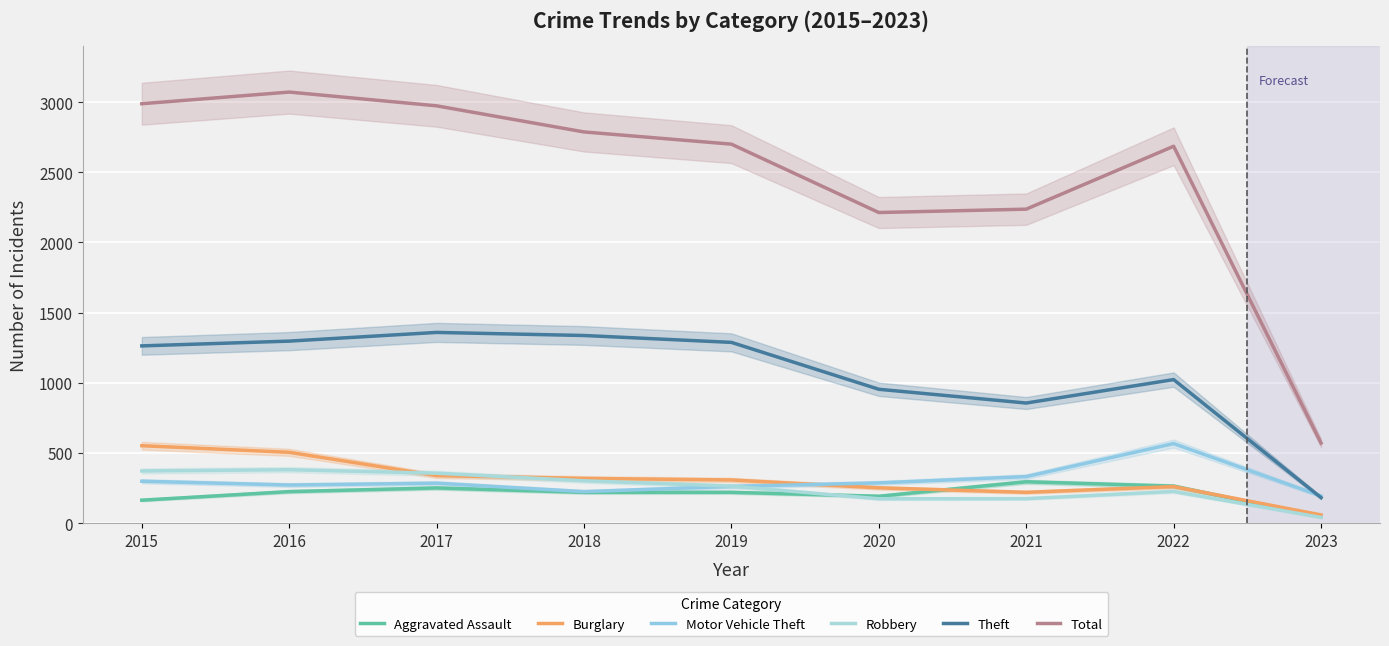

Between which two adjacent categories do Theft and Motor Vehicle Theft first intersect?

2022 and 2023